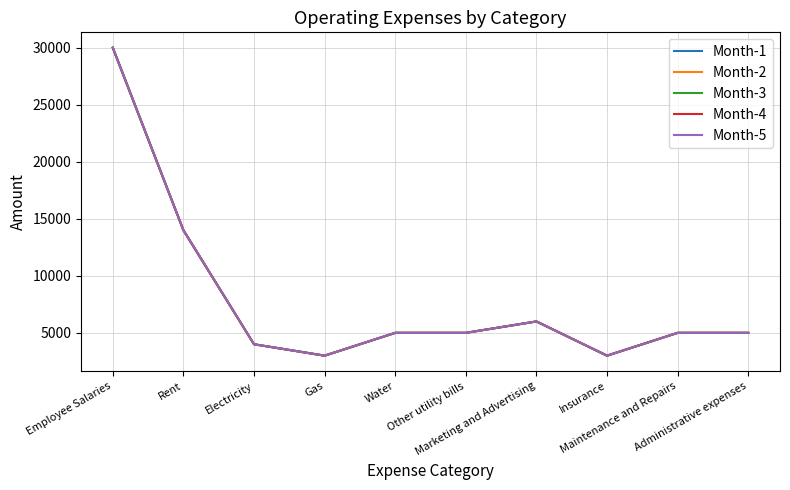

Which series changed the most between Rent and Marketing and Advertising?

Month-1